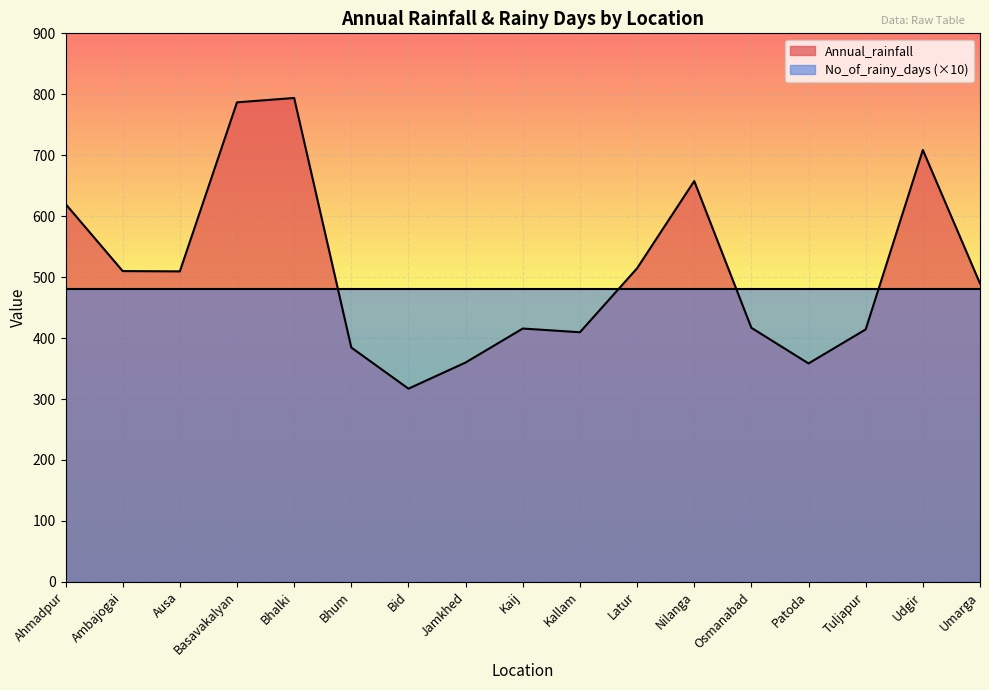

How many points are higher than both their immediate neighbors (excluding endpoints)?

4